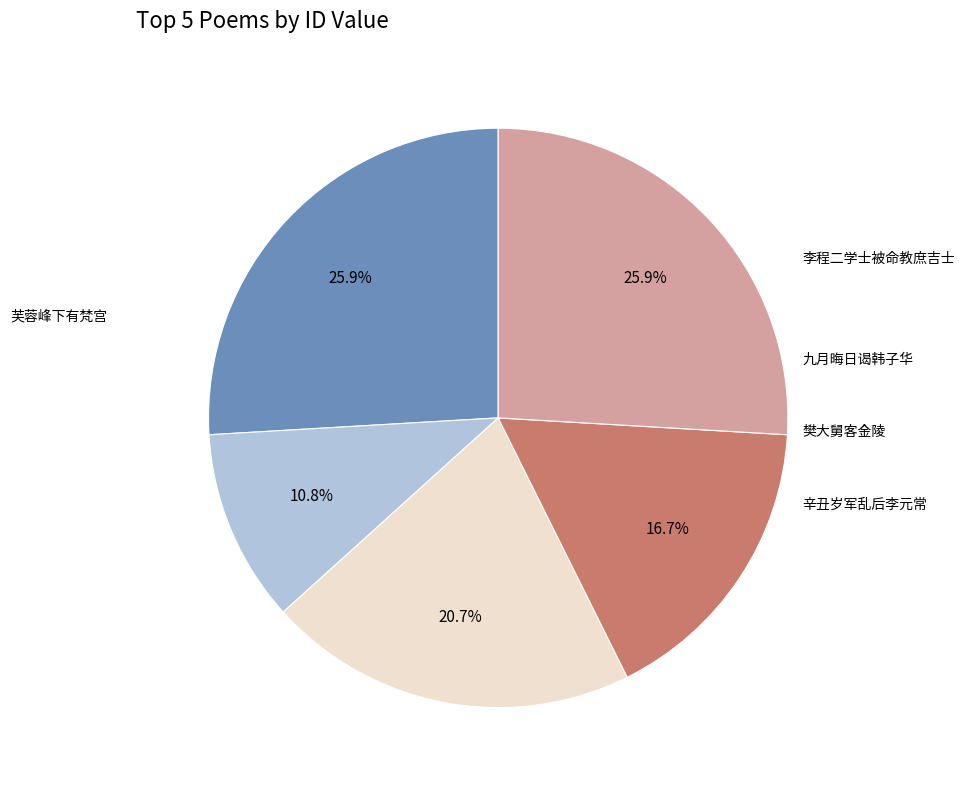

Is there a majority slice in this chart?

No